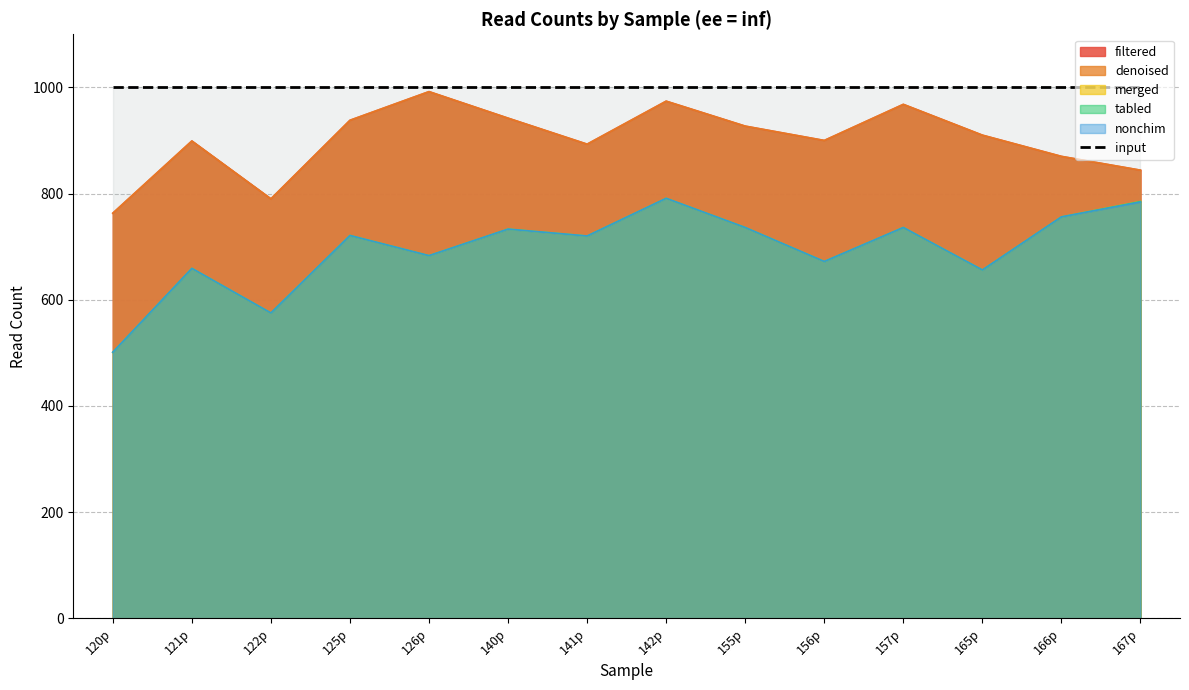

Does the chart display data point markers on the line(s)?

No